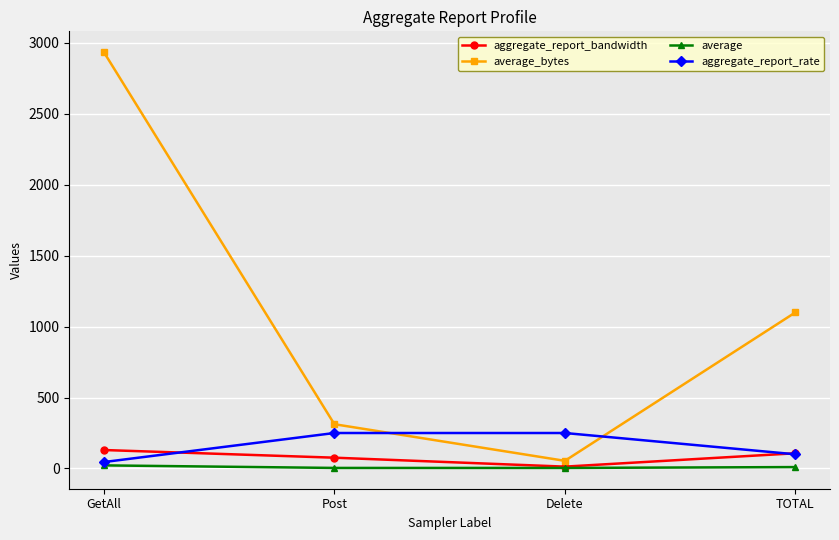

Which series changed the most between Post and Delete?

average_bytes